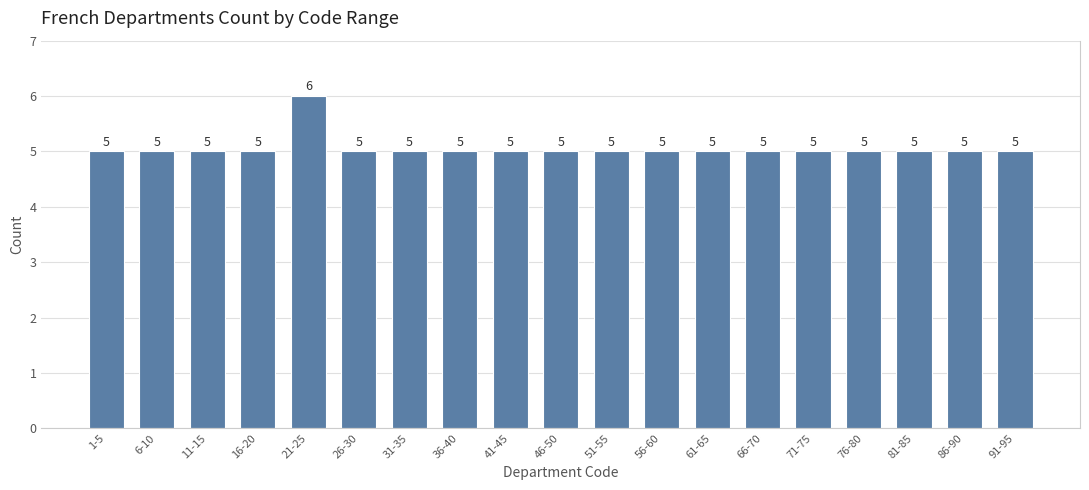

Reading left to right, list all the values displayed in this chart.

1-5=5	6-10=5	11-15=5	16-20=5	21-25=6	26-30=5	31-35=5	36-40=5	41-45=5	46-50=5	51-55=5	56-60=5	61-65=5	66-70=5	71-75=5	76-80=5	81-85=5	86-90=5	91-95=5